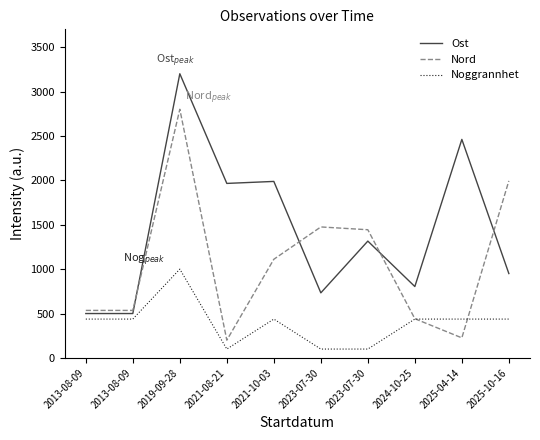

What is the difference between the highest and lowest values at 2019-09-28?

2200.0